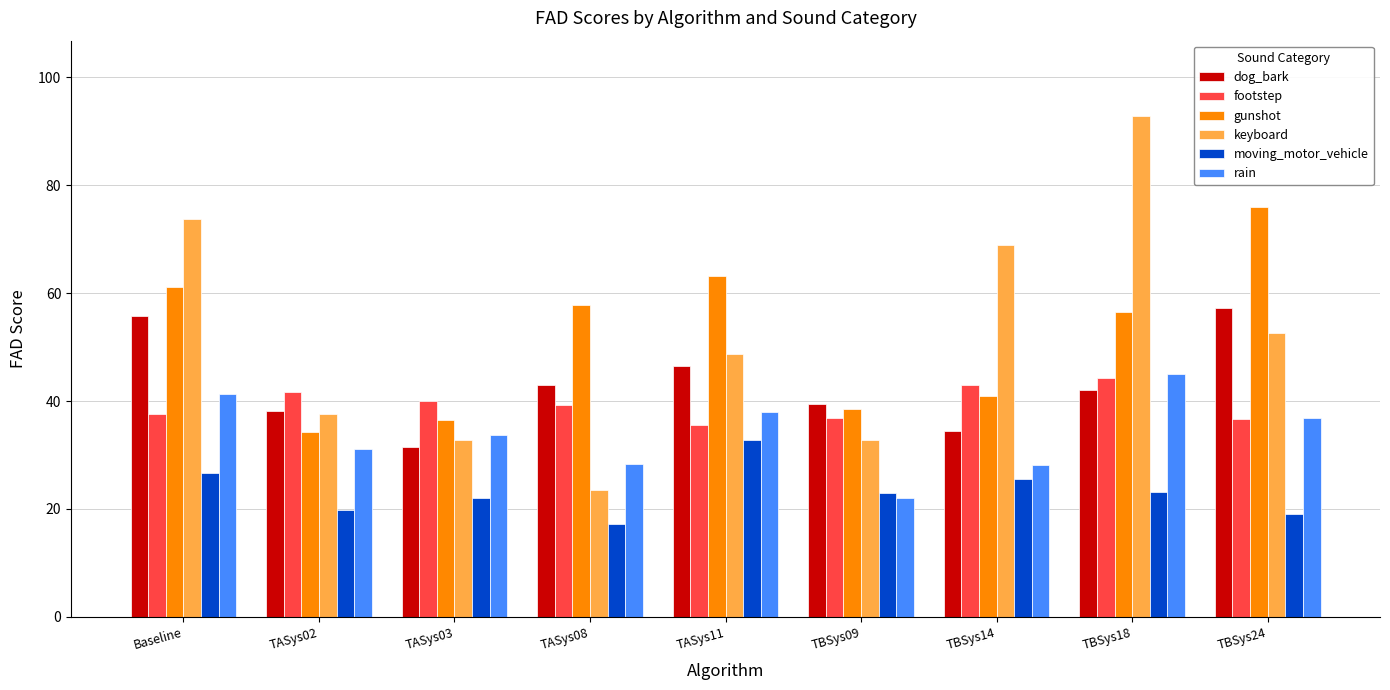

What is the sum of the keyboard values at TBSys09 and TBSys24?

85.4